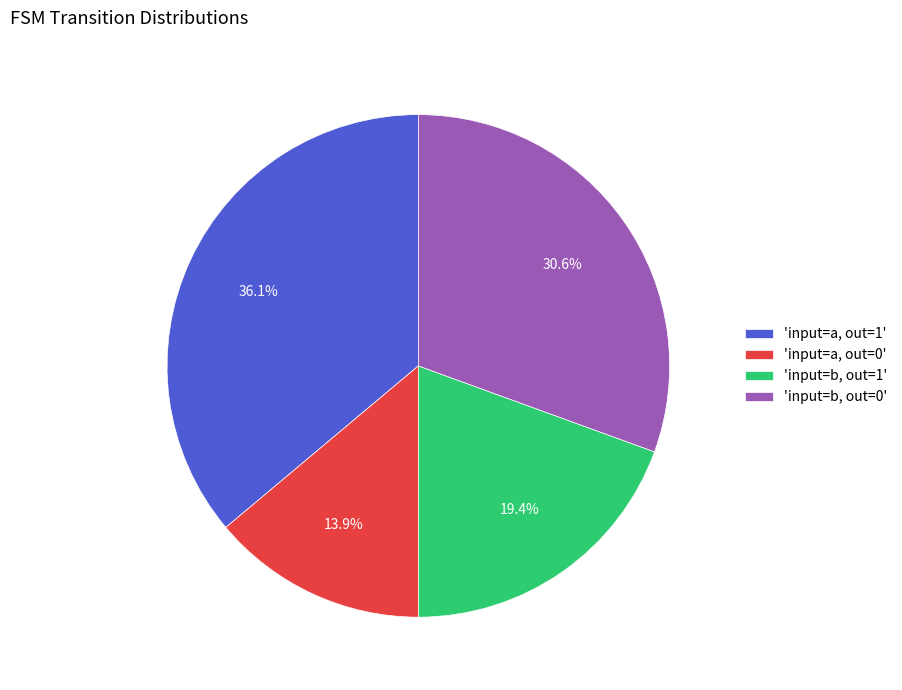

To the nearest percent, what is the average slice percentage?

25%